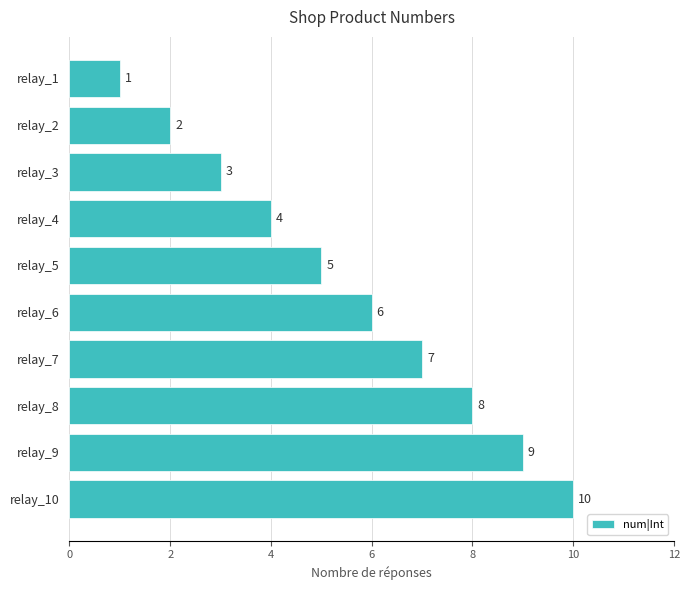

What is the average value?

6